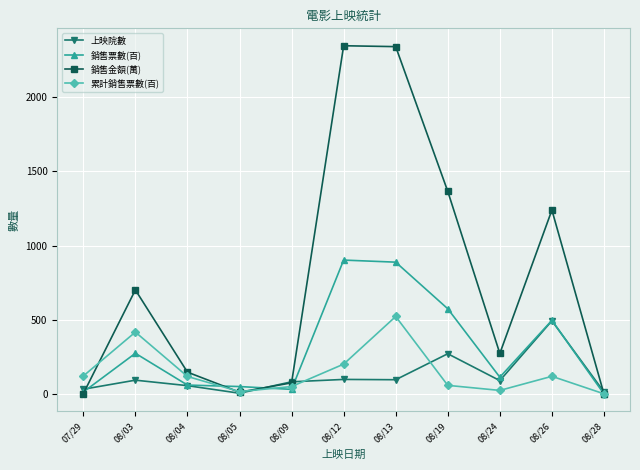

The value of 銷售票數(百) at 08/24 is 114. True or false?

True